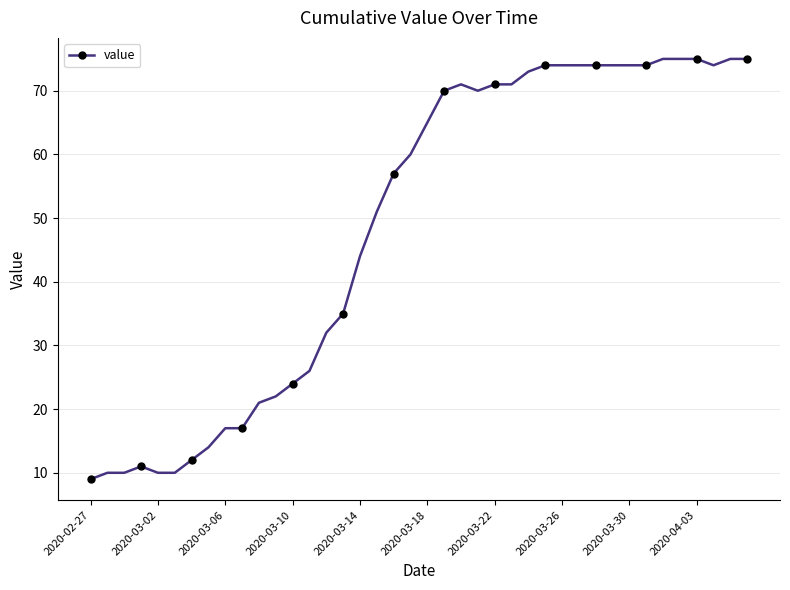

What is the value of the 11th point from the left?

21